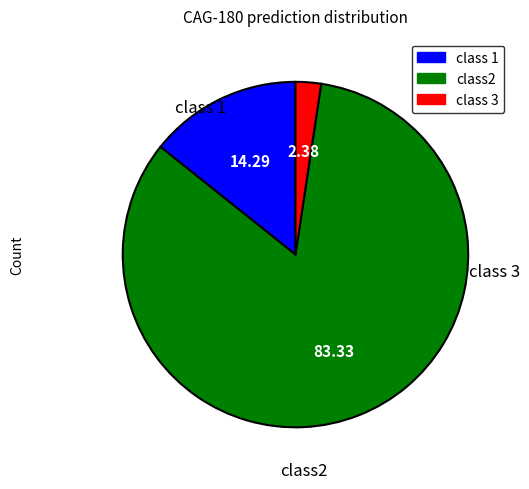

Count the number of slices in the pie.

3